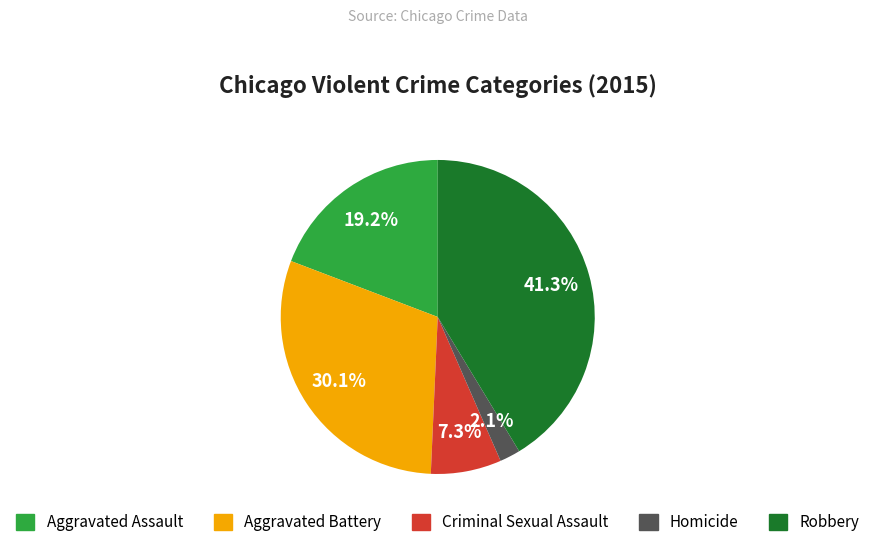

True or false: Aggravated Assault accounts for 19% of the total.

True